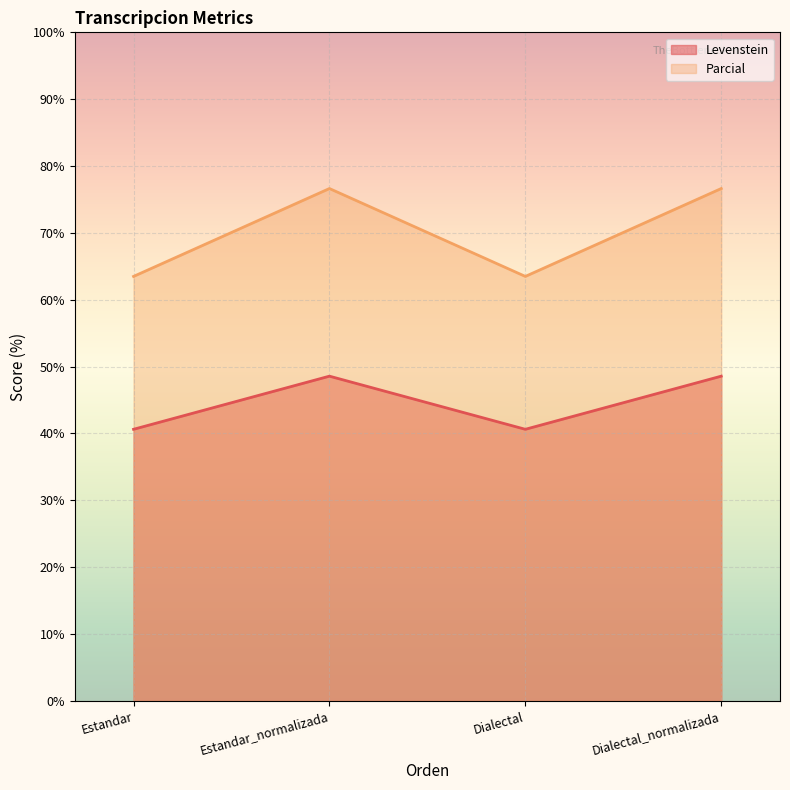

The value of Parcial at Dialectal_normalizada is 76.6. True or false?

True